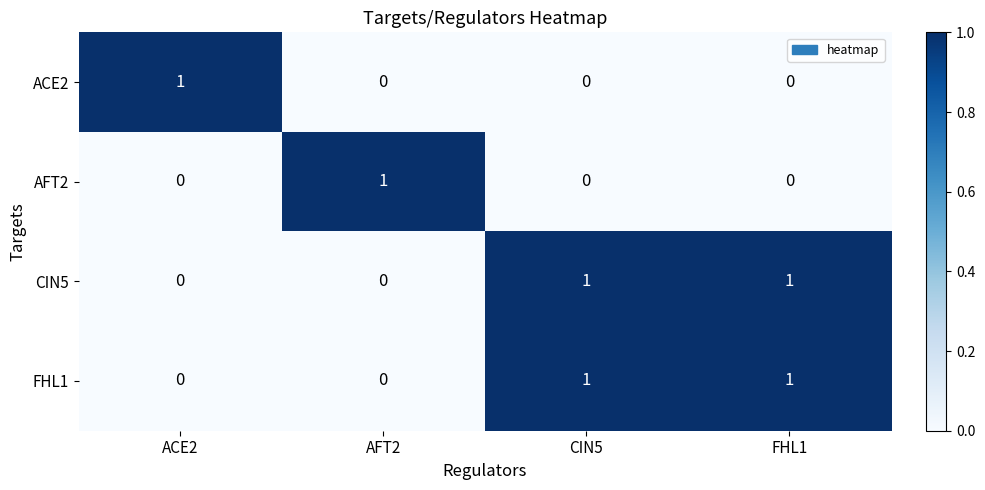

How many ACE2 values are between 0 and 1?

4